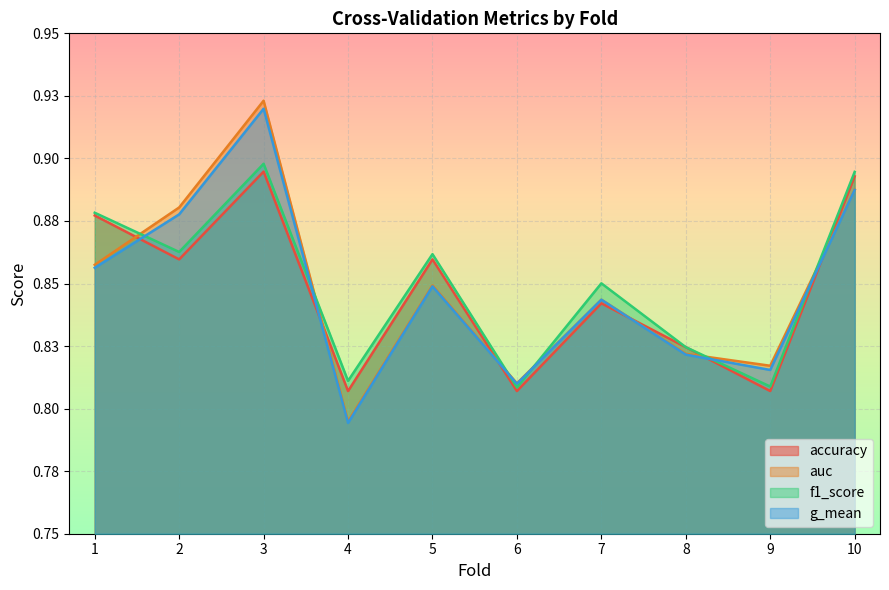

What are all the series names shown in the legend?

accuracy, auc, f1_score, g_mean